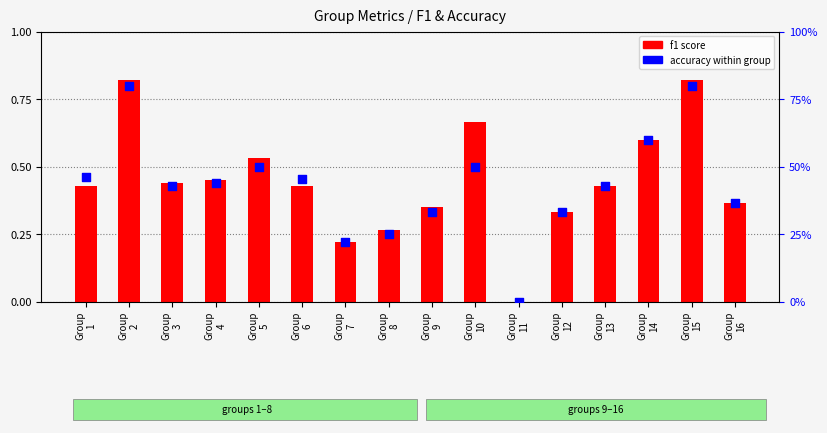

What is the change in value from Group
5 to Group
13?

-0.1